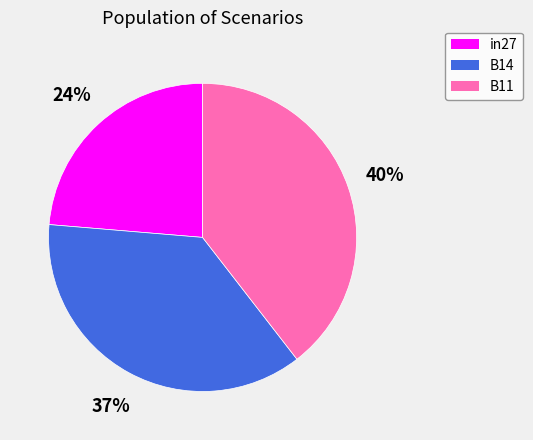

Combined, do in27 and B11 account for over 50%?

Yes